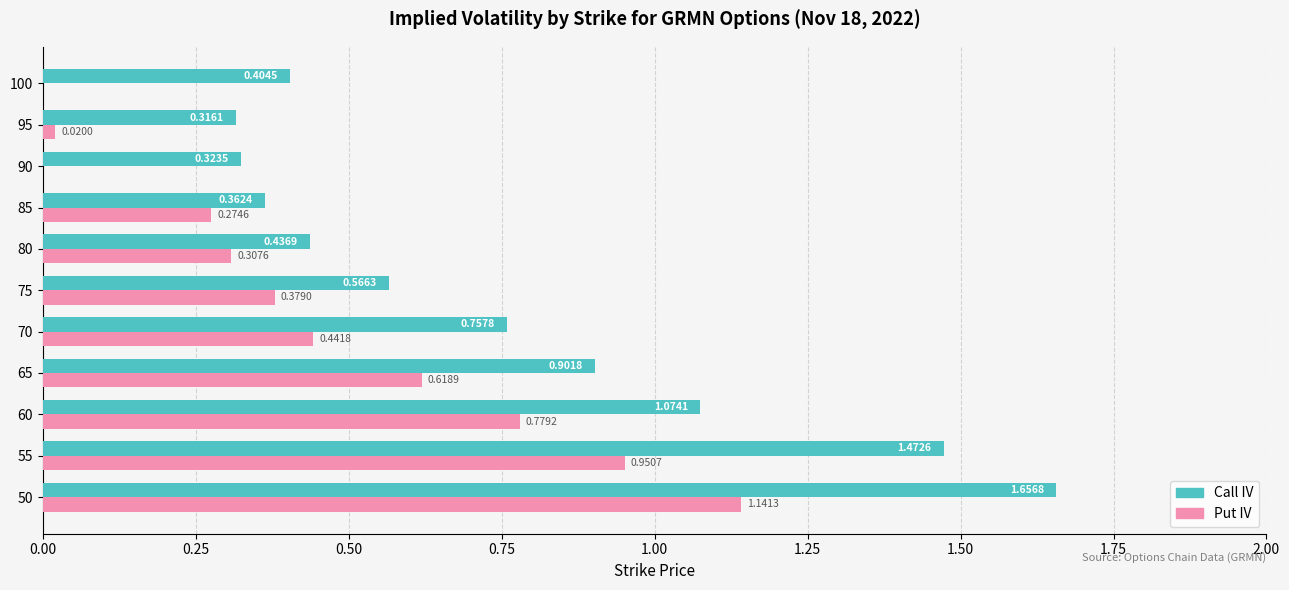

At which category is the sum across all series the highest?

50